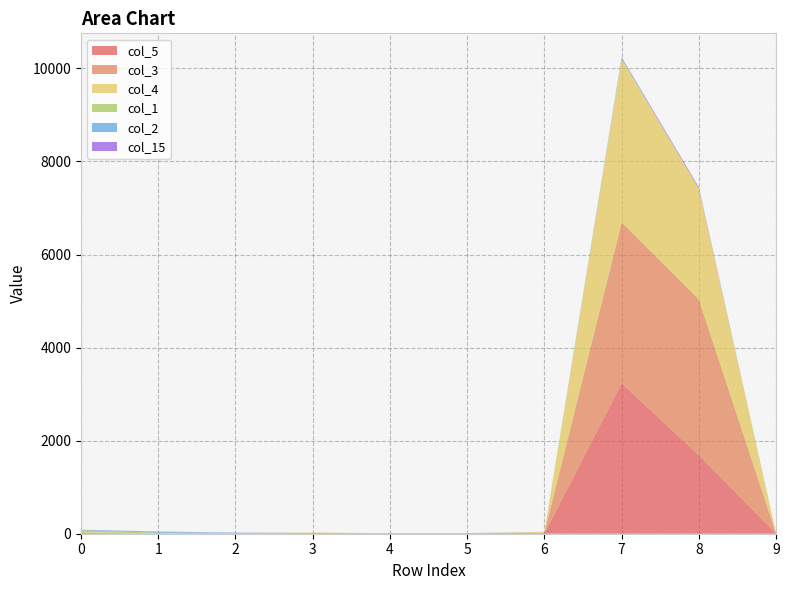

Reading right to left, extract all data points from this chart.

col_5: 3	1686	3233	10	8	10	11	1	2	13
col_3: 0	3348	3458	14	0	0	2	12	0	8
col_4: 0	2383	3507	13	2	0	14	2	0	16
col_1: 2	0	10	4	0	0	0	0	19	39
col_2: 0	0	24	0	5	0	0	7	21	12
col_15: 0	28	10	0	0	0	0	2	5	0